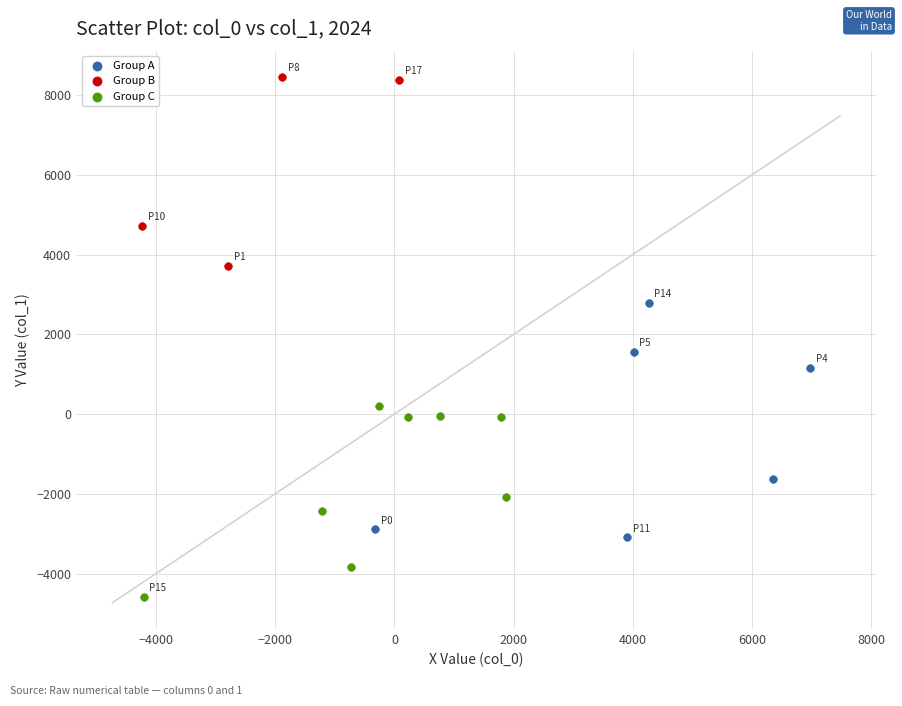

What are all the series names shown in the legend?

Group A, Group B, Group C